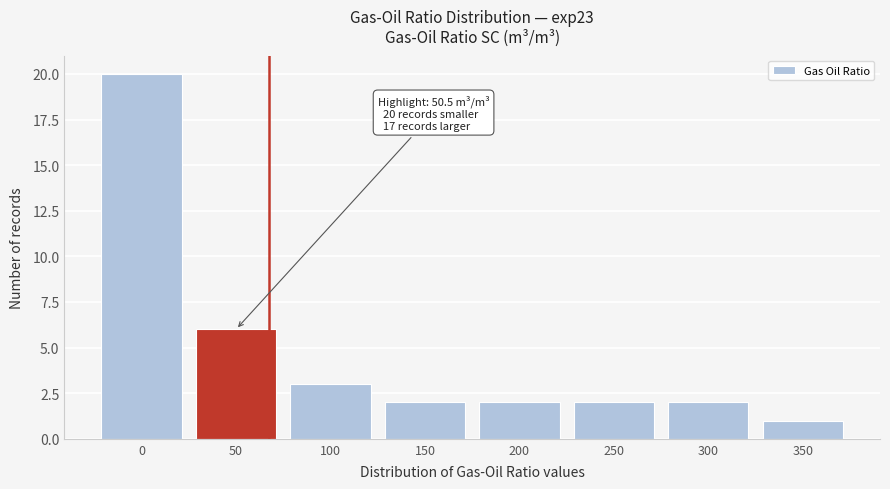

Reading left to right, transcribe all the data shown in this chart.

20	6	3	2	2	2	2	1